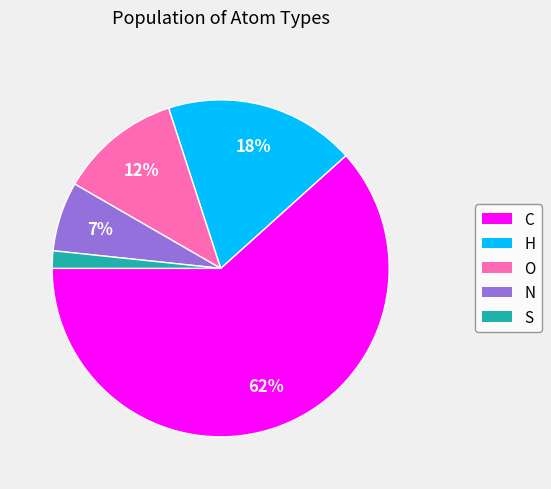

True or false: H accounts for 33% of the total.

False